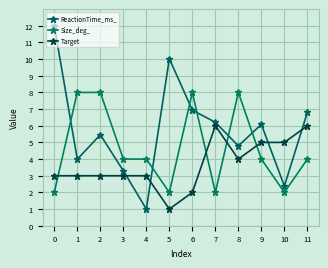

Which series changed the most between 0 and 8?

ReactionTime_ms_